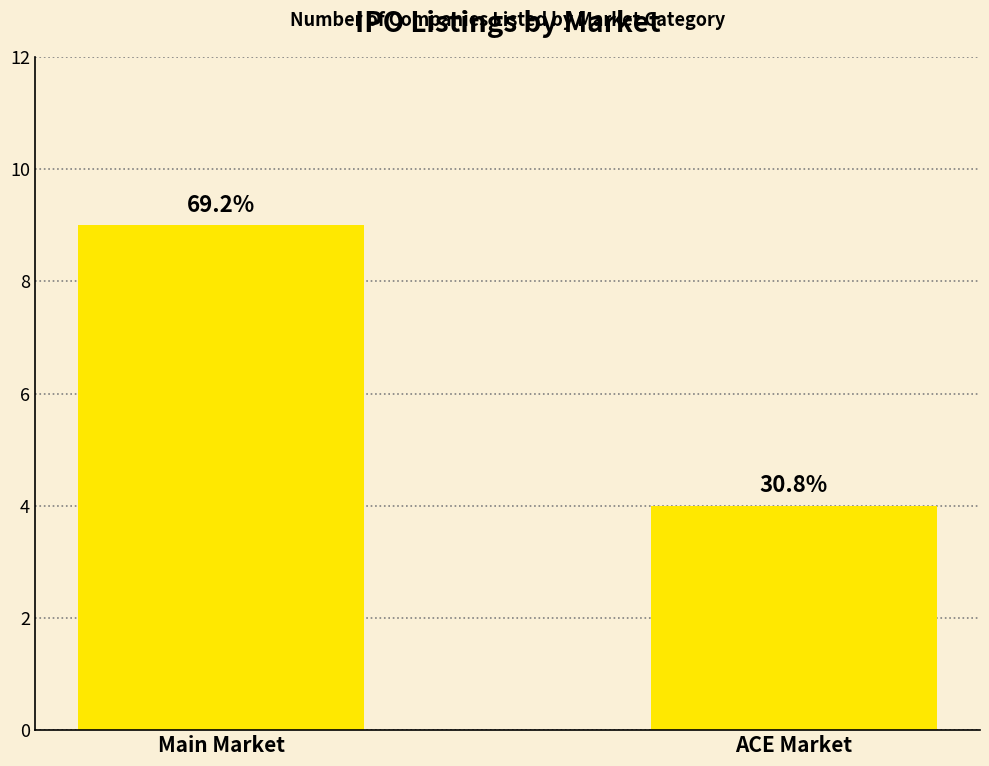

How many bars are there in total?

2